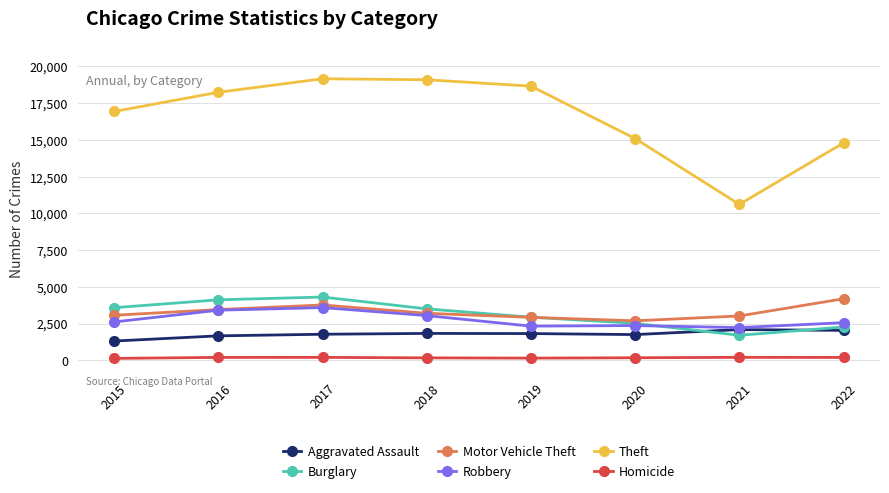

What is the difference between the maximum and minimum values in the Theft series?

8550